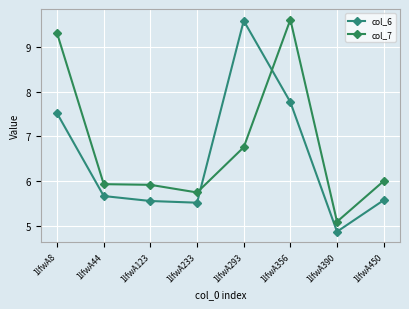

How many intersections are there between col_7 and col_6?

2